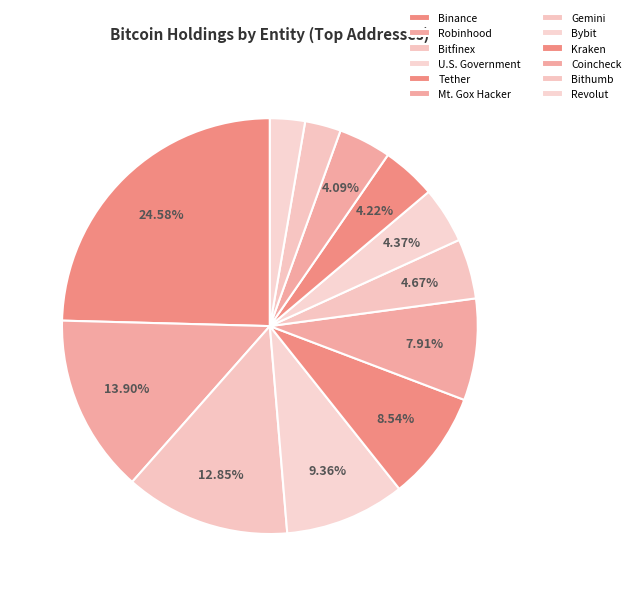

How many segments does this pie chart have?

12